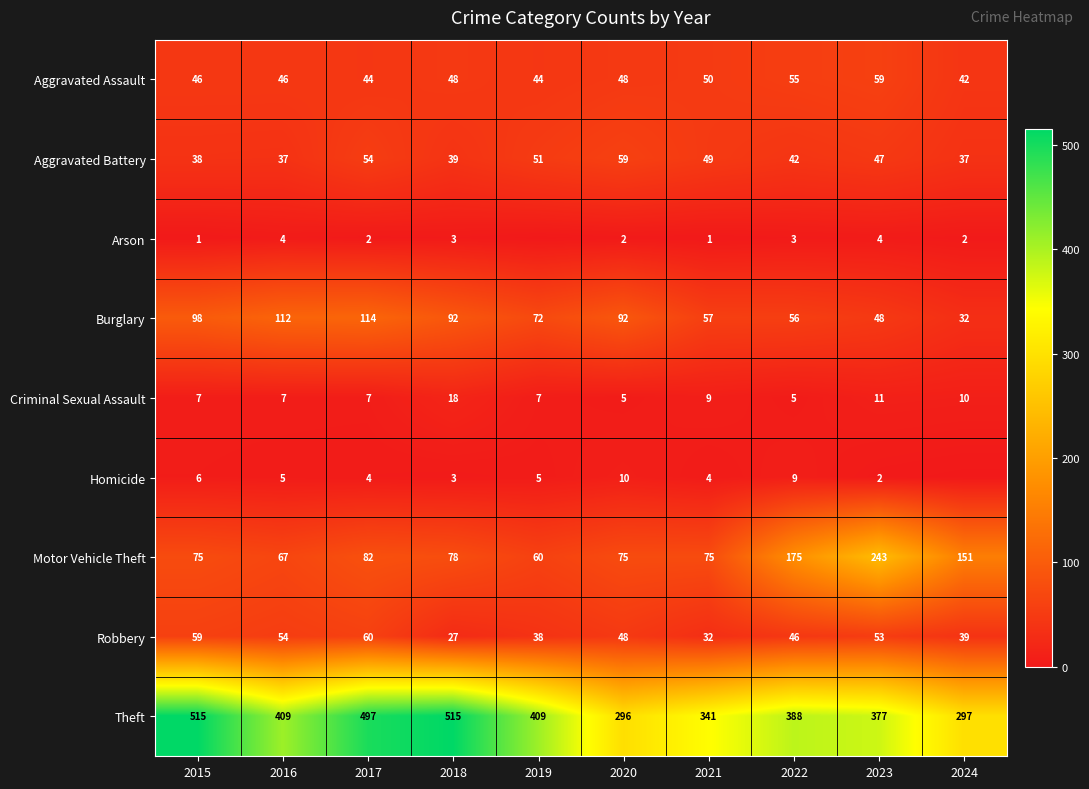

Rank the series at 2023 from highest to lowest value.

Theft, Motor Vehicle Theft, Aggravated Assault, Robbery, Burglary, Aggravated Battery, Criminal Sexual Assault, Arson, Homicide